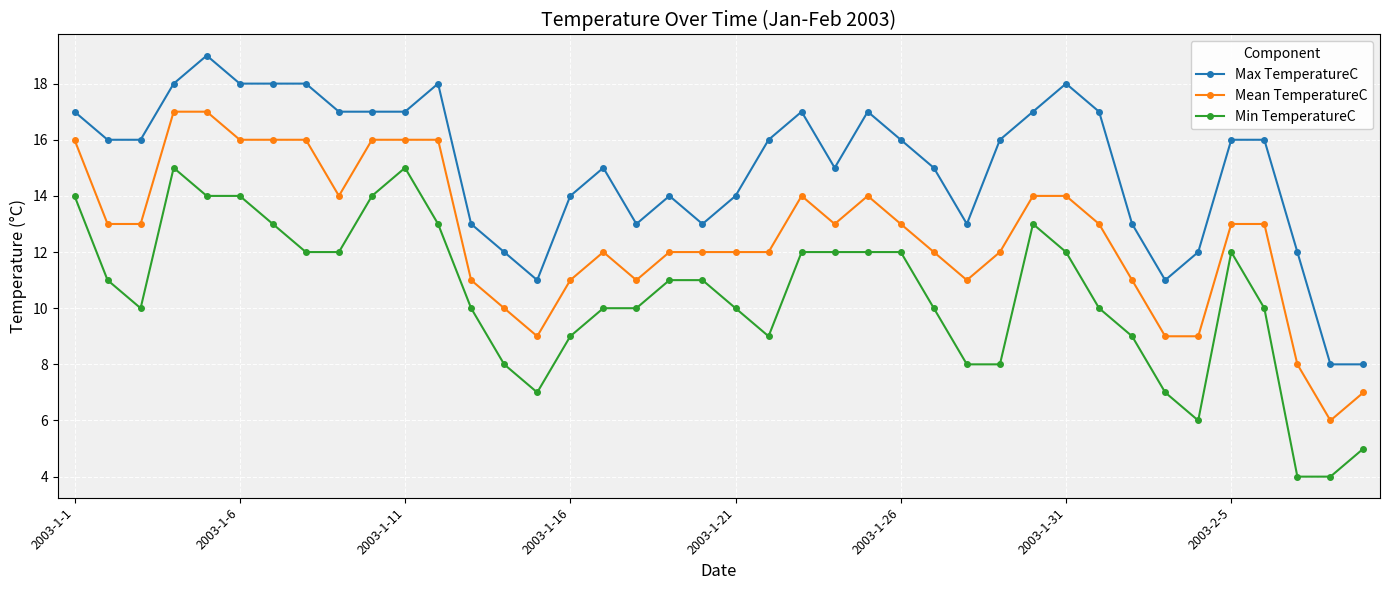

Reading left to right, what are all the values shown in this chart?

Max TemperatureC: 17	16	16	18	19	18	18	18	17	17	17	18	13	12	11	14	15	13	14	13	14	16	17	15	17	16	15	13	16	17	18	17	13	11	12	16	16	12	8	8
Mean TemperatureC: 16	13	13	17	17	16	16	16	14	16	16	16	11	10	9	11	12	11	12	12	12	12	14	13	14	13	12	11	12	14	14	13	11	9	9	13	13	8	6	7
Min TemperatureC: 14	11	10	15	14	14	13	12	12	14	15	13	10	8	7	9	10	10	11	11	10	9	12	12	12	12	10	8	8	13	12	10	9	7	6	12	10	4	4	5